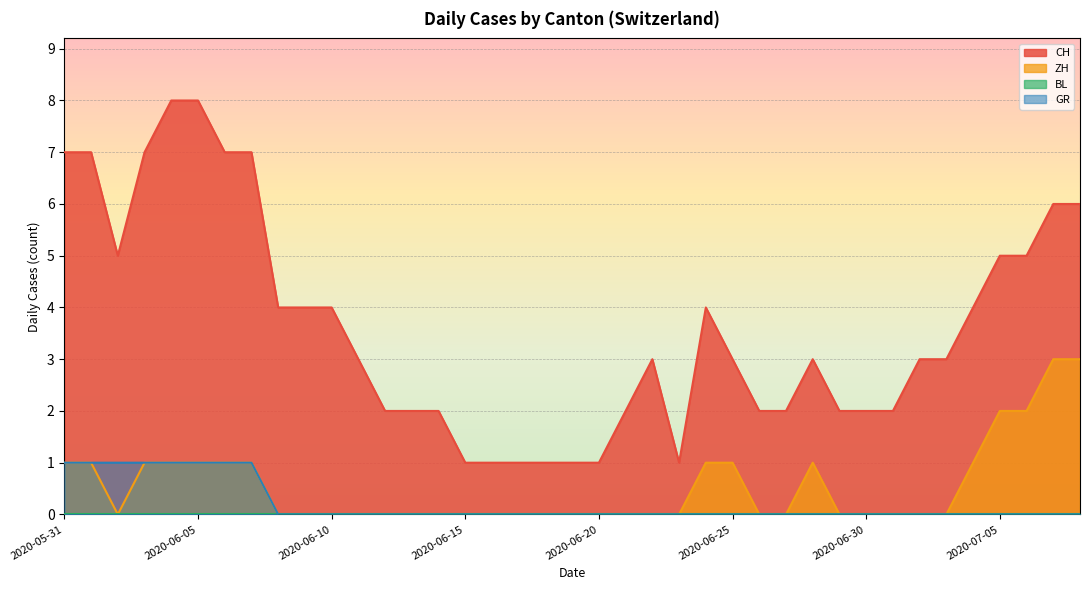

Between 2020-07-05 and 2020-06-18, which is larger?

2020-07-05